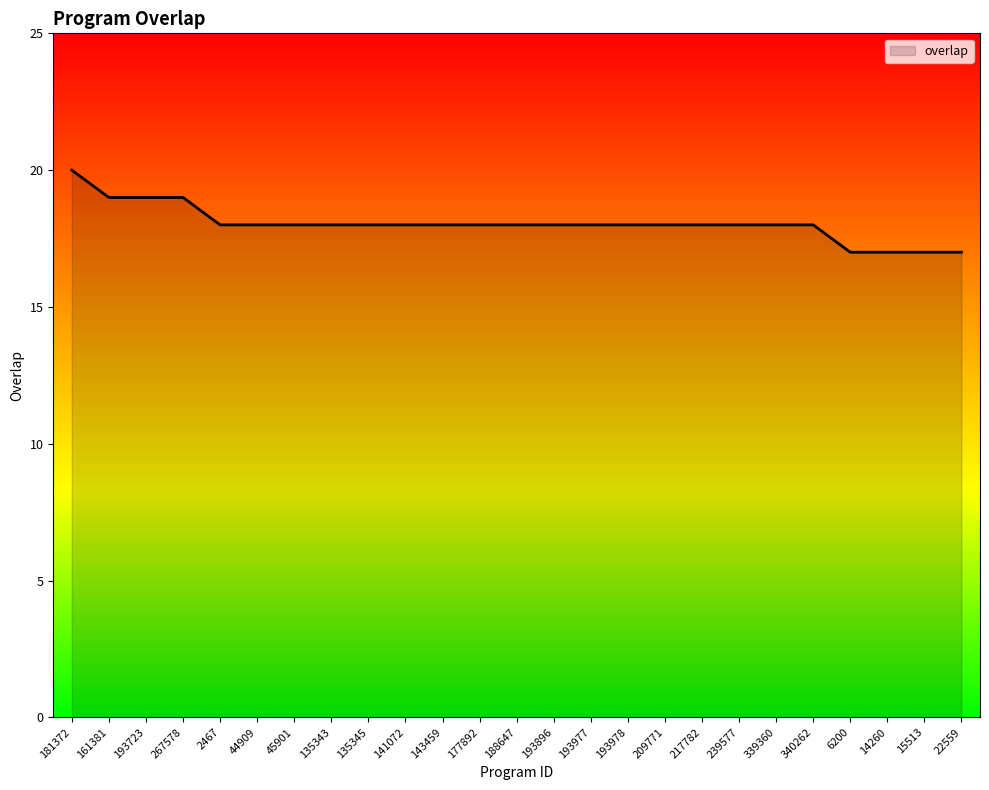

What is the smallest value displayed?

17